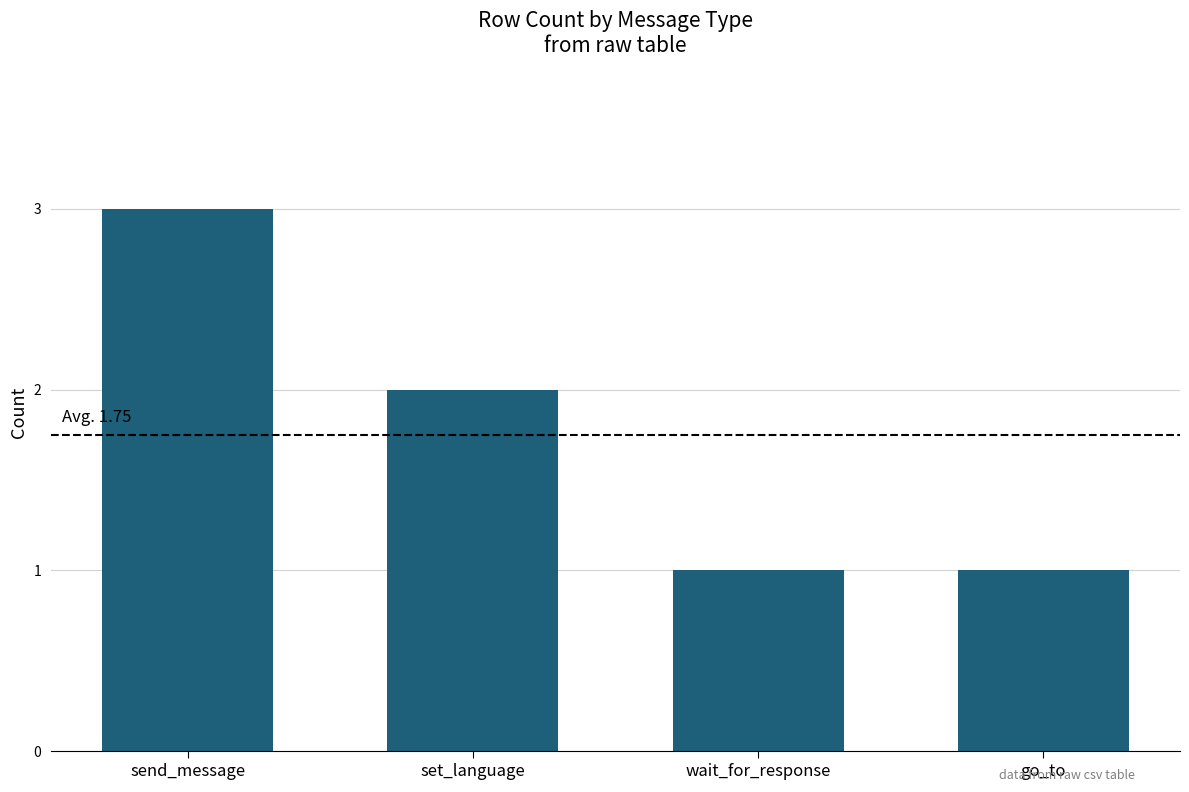

Where does the data first go above 2?

send_message